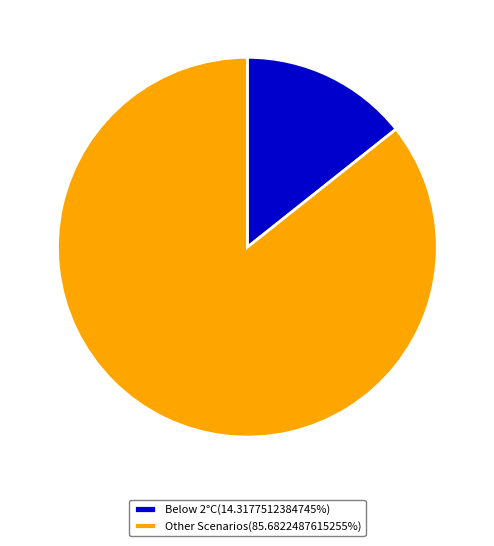

Is Below 2°C(14.3177512384745%) the majority of the pie?

No